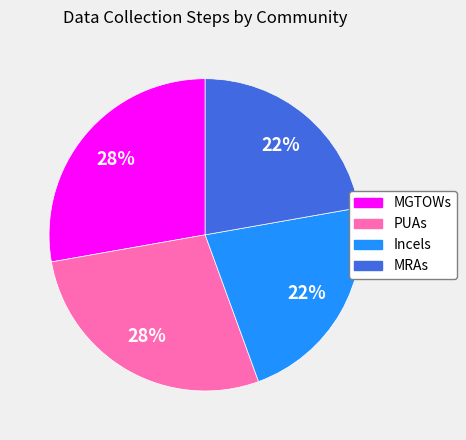

What percentage is the MGTOWs slice, to the nearest percent?

28%